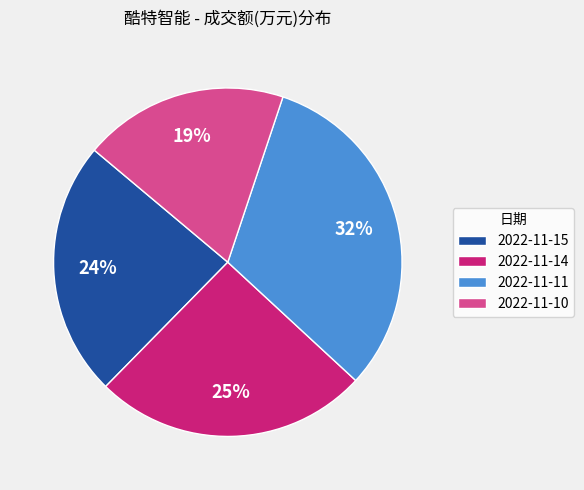

Count the number of slices in the pie.

4